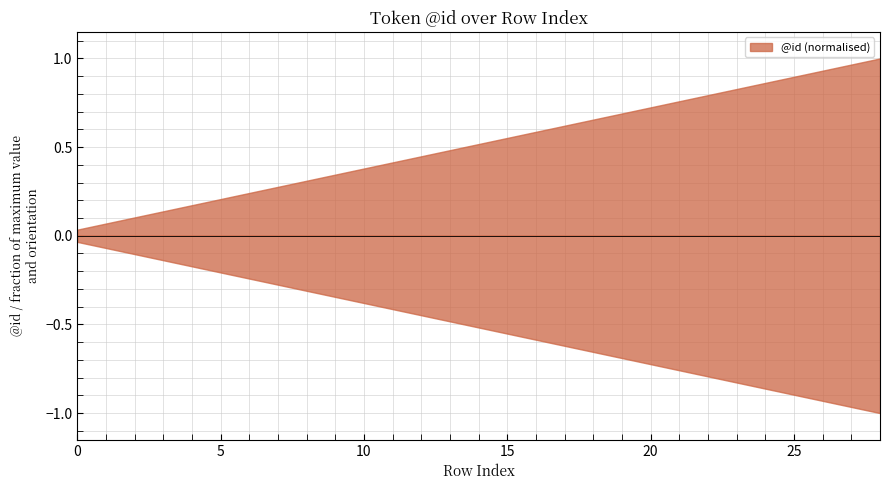

How many values are below 15?

14